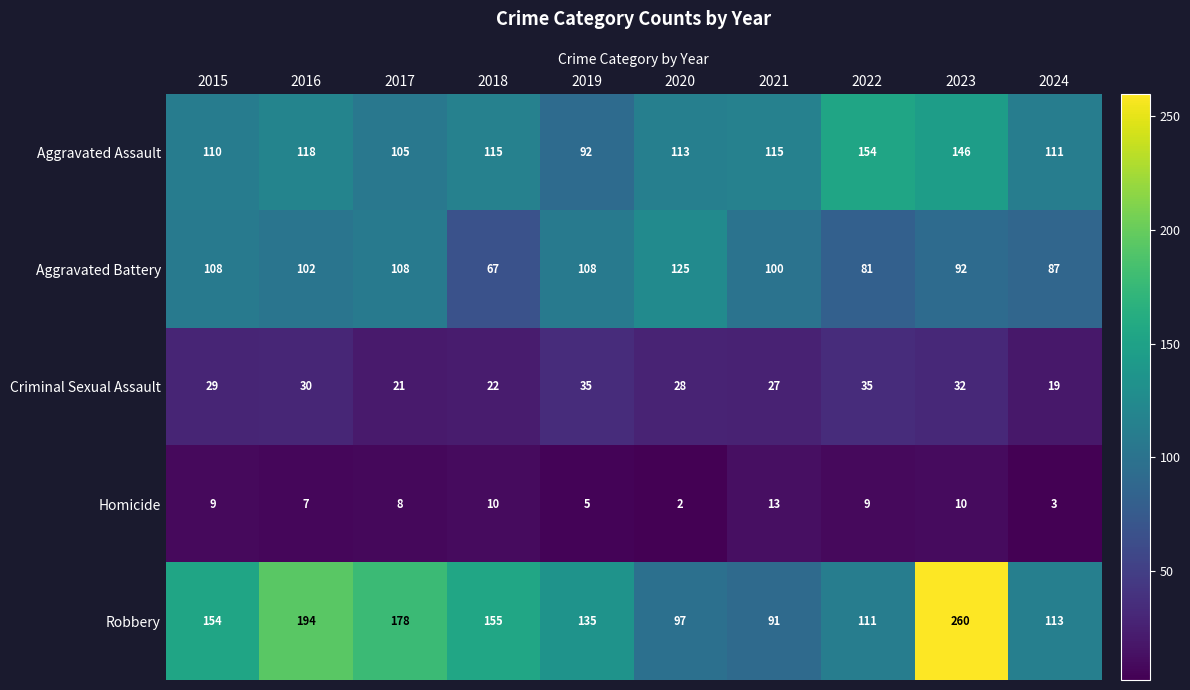

Count the number of data series in this chart.

5